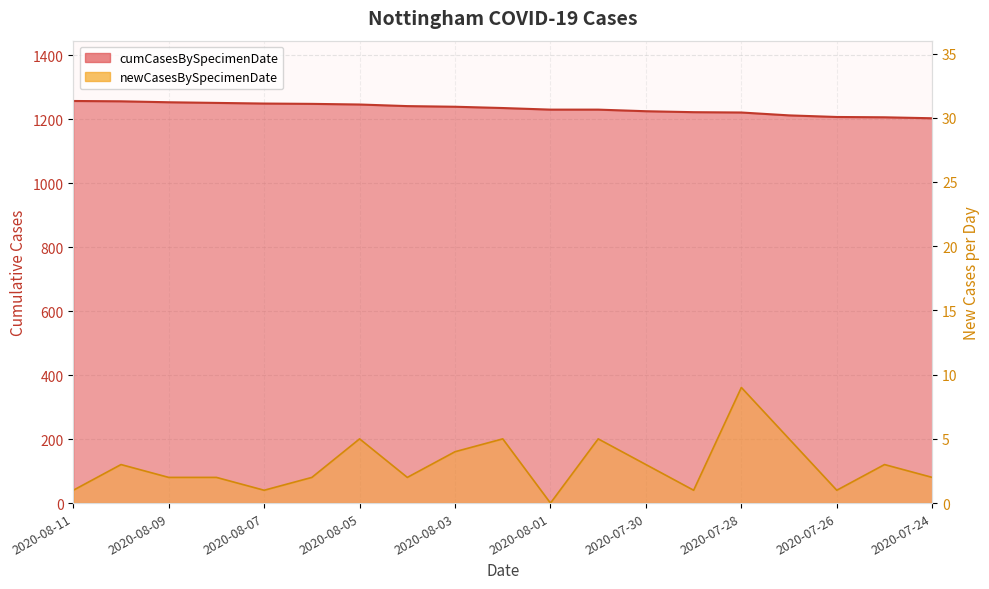

What is the sum of the newCasesBySpecimenDate values at 2020-08-04 and 2020-07-30?

5